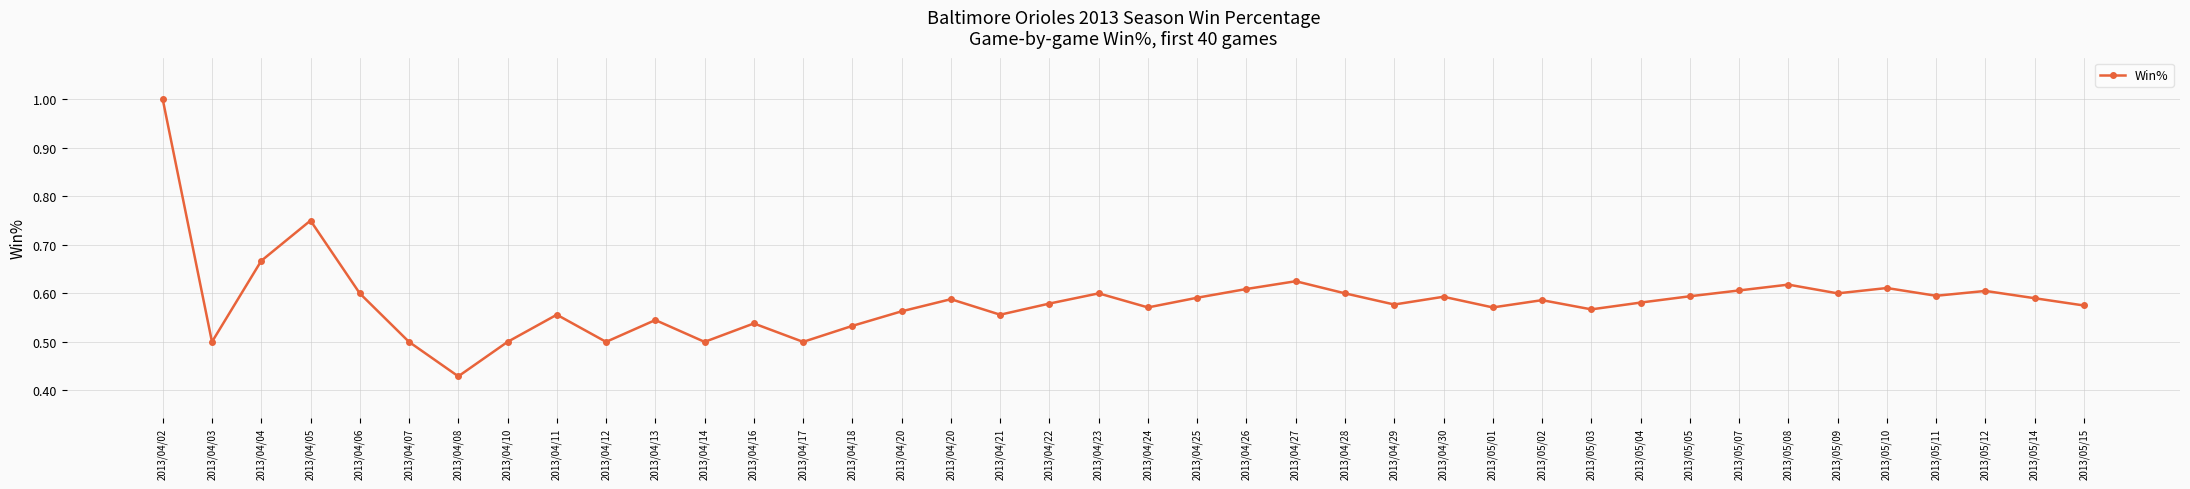

True or false: the data has more than 2 interior local peaks.

True